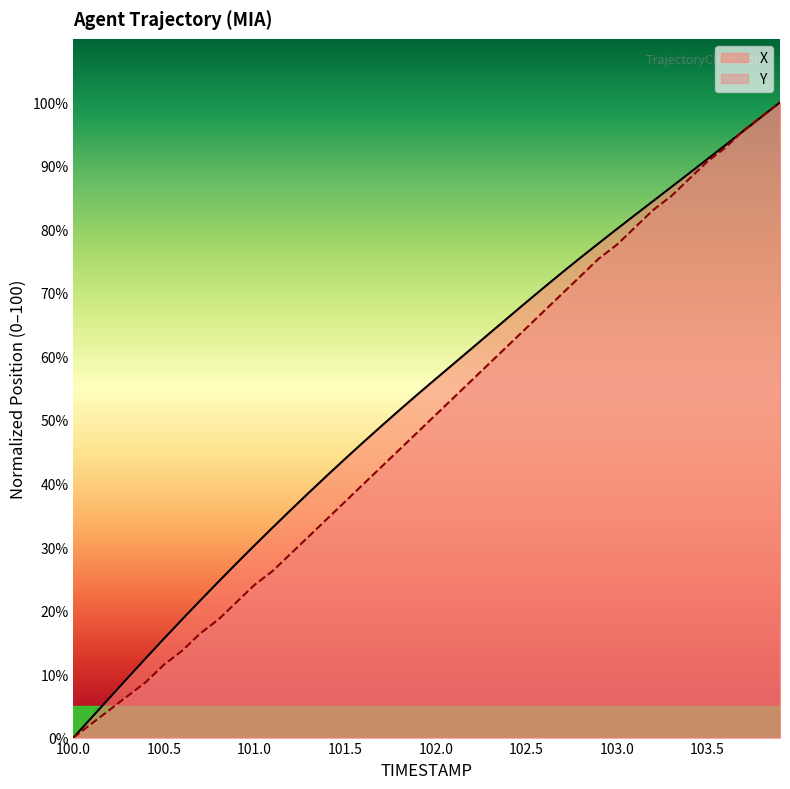

What is the label of the 26th point from the right?

101.4